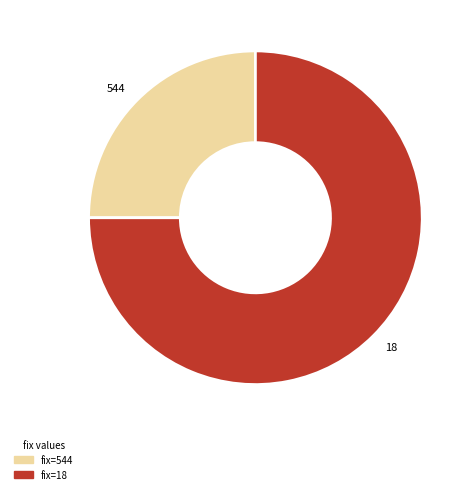

True or false: 544 accounts for 14% of the total.

False